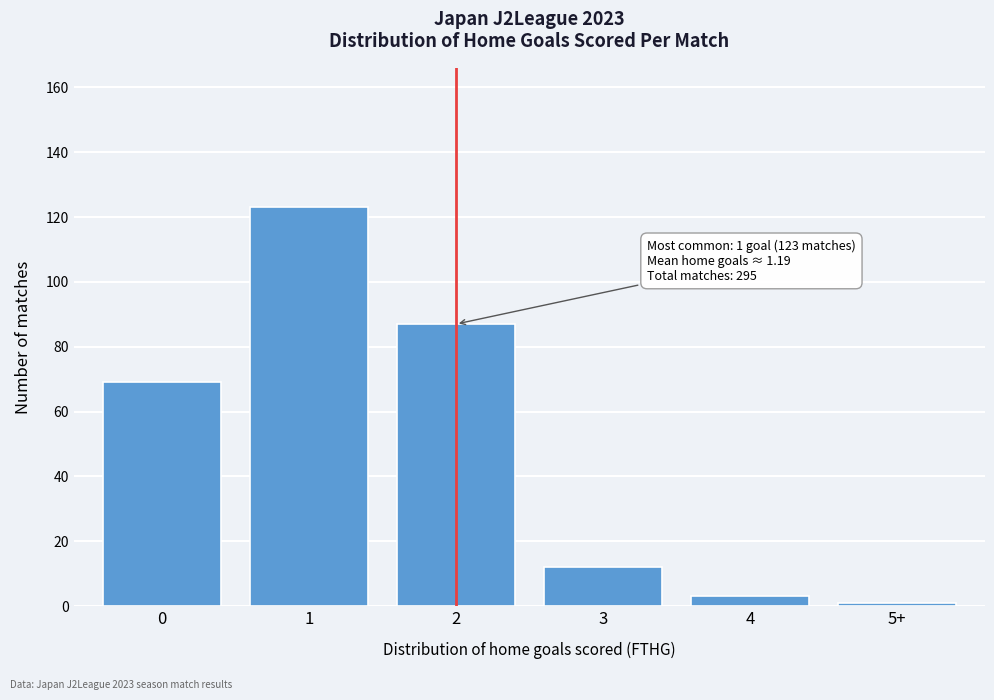

Reading left to right, list all the values displayed in this chart.

0=69	1=123	2=87	3=12	4=3	5+=1